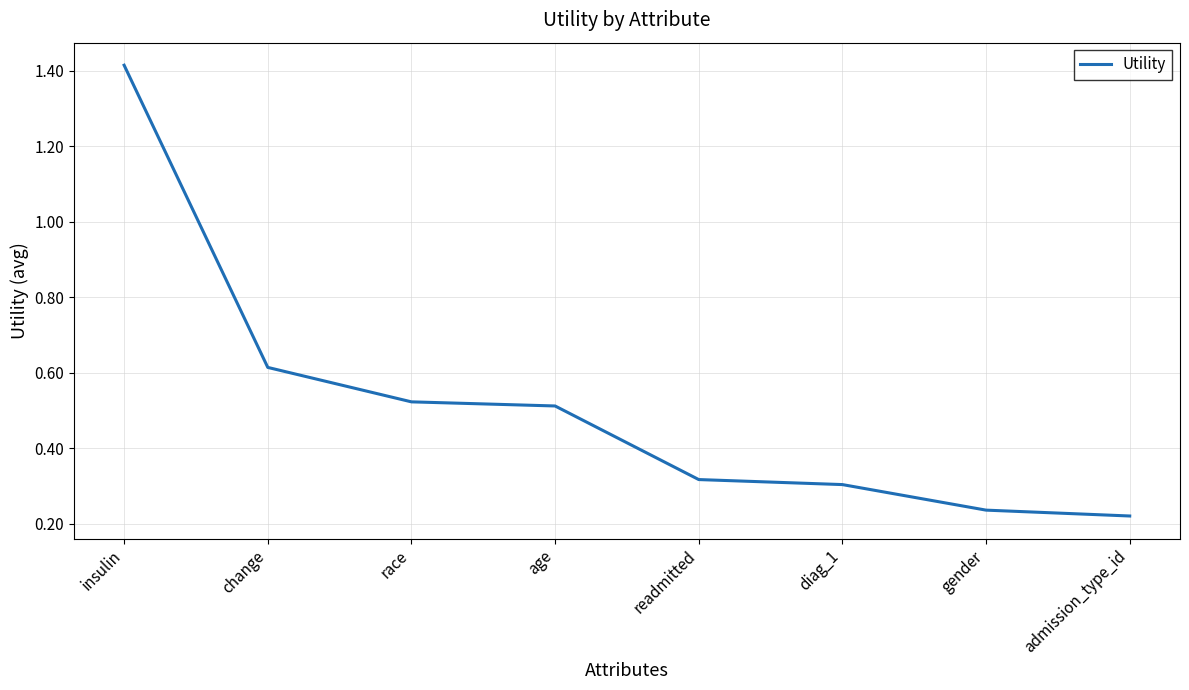

The chart shows a value of 0.5 at age. True or false?

True